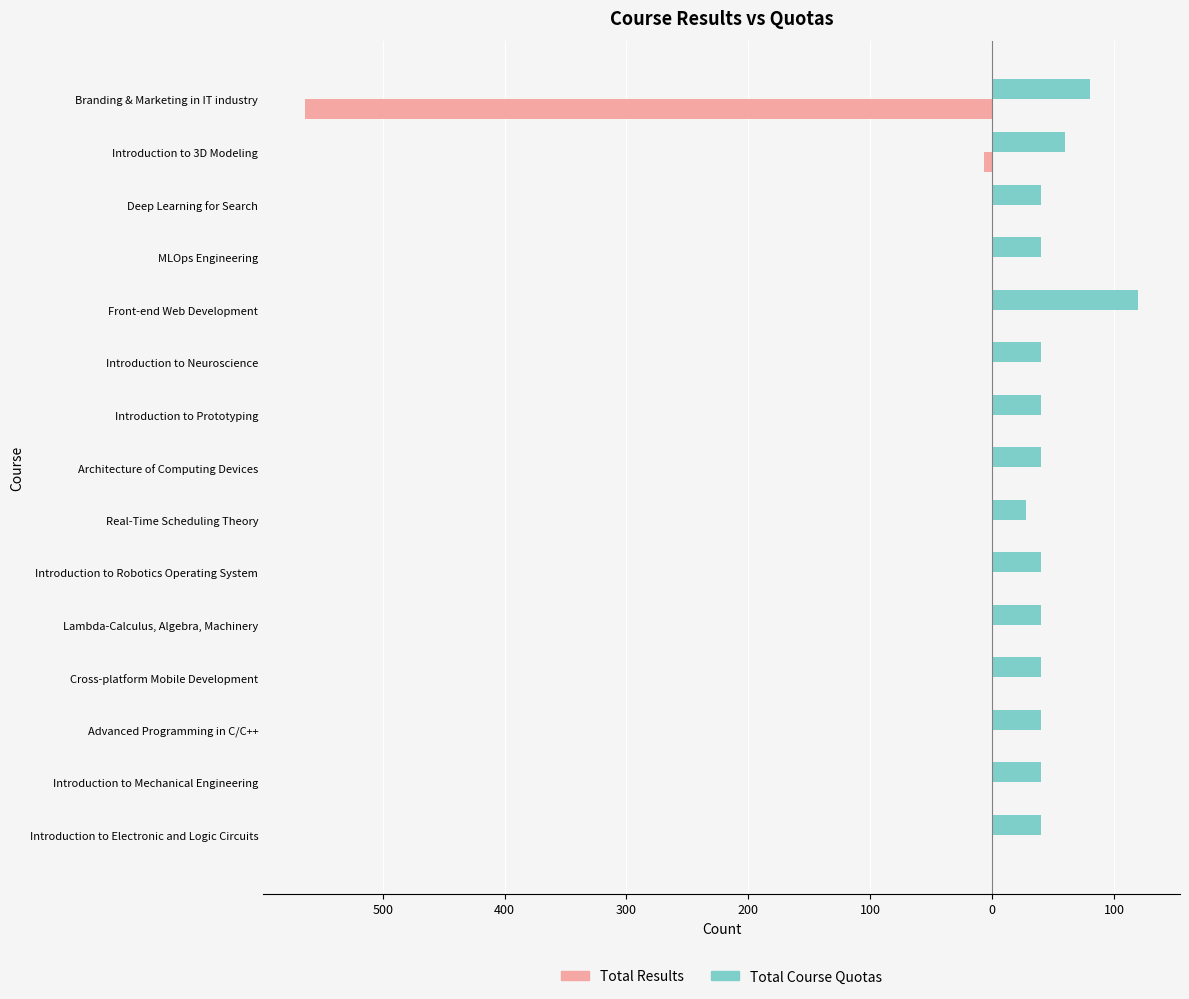

What is the difference between the maximum and minimum values in the Total Results series?

564